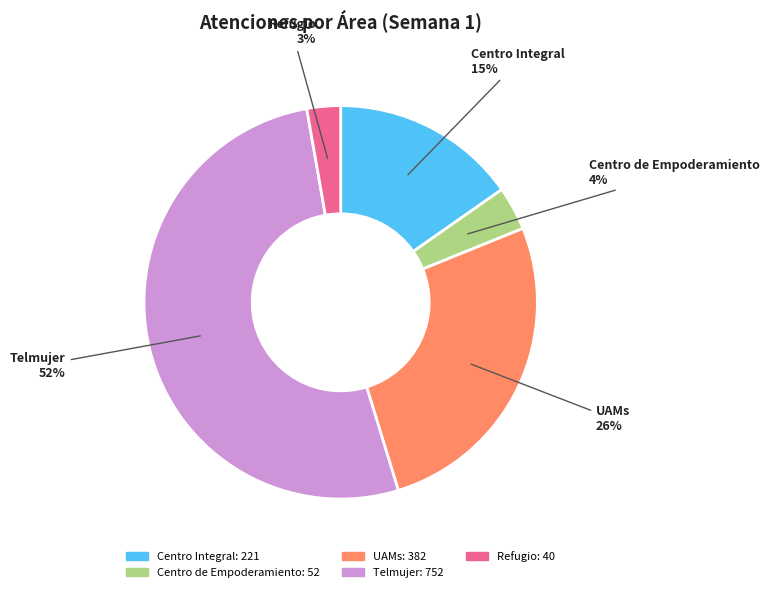

Approximately how many times larger is the value at Telmujer compared to UAMs?

2.0